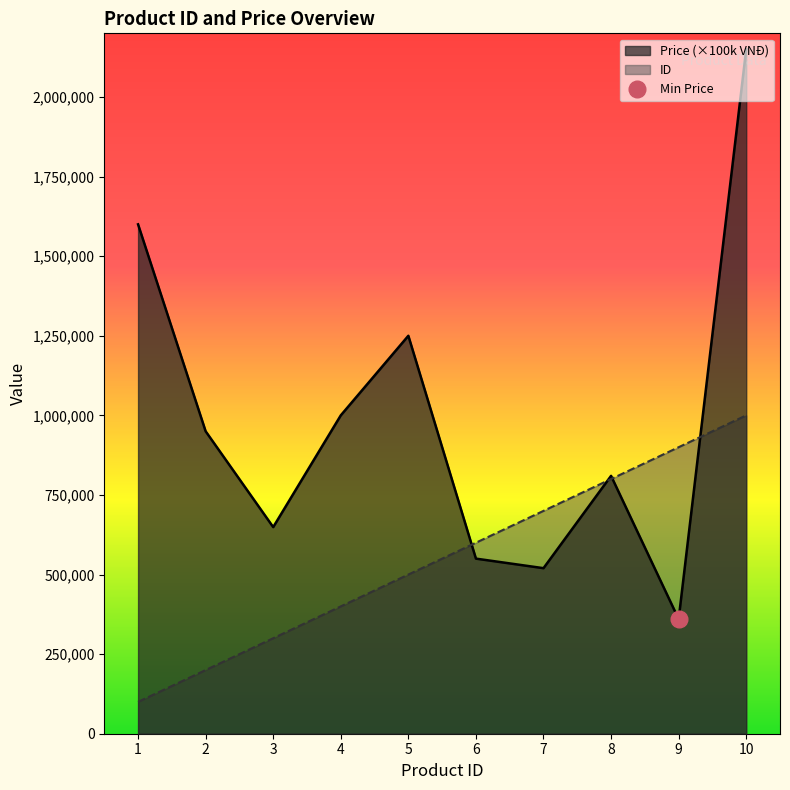

True or false: Price has a value of 21.5 at 10.

True